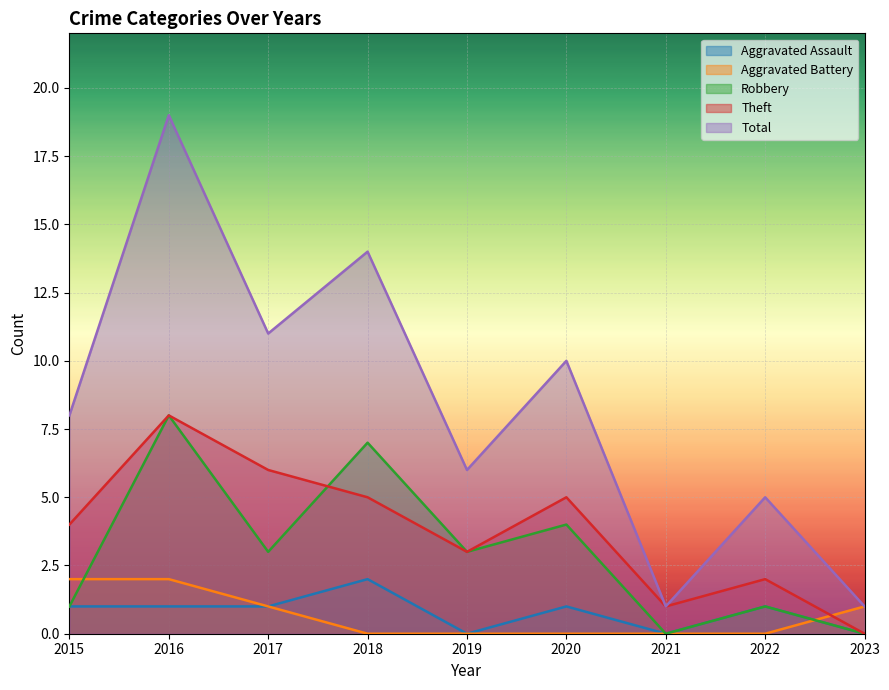

Is it true that Robbery equals 1 at 2022?

True